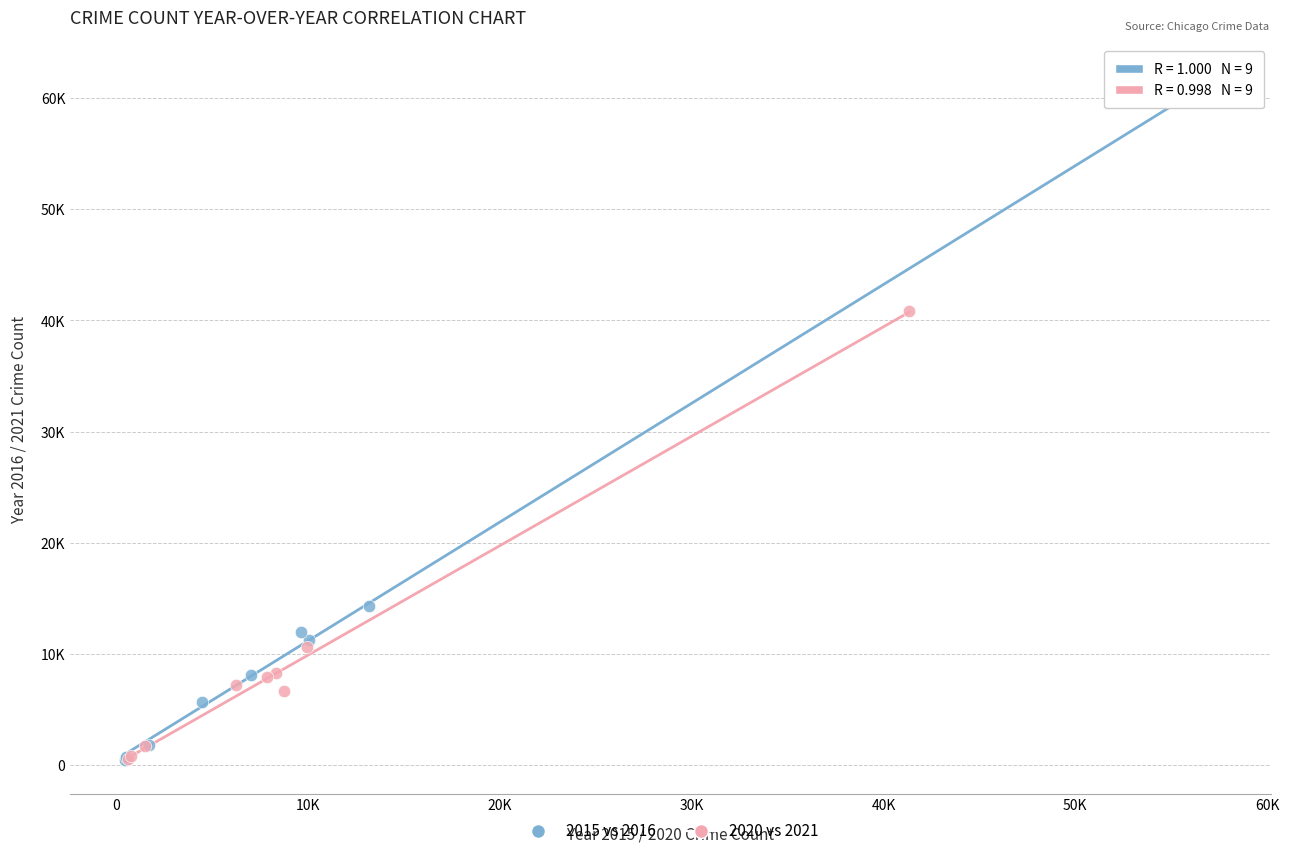

Which series has the widest spread of Y values?

2015 vs 2016